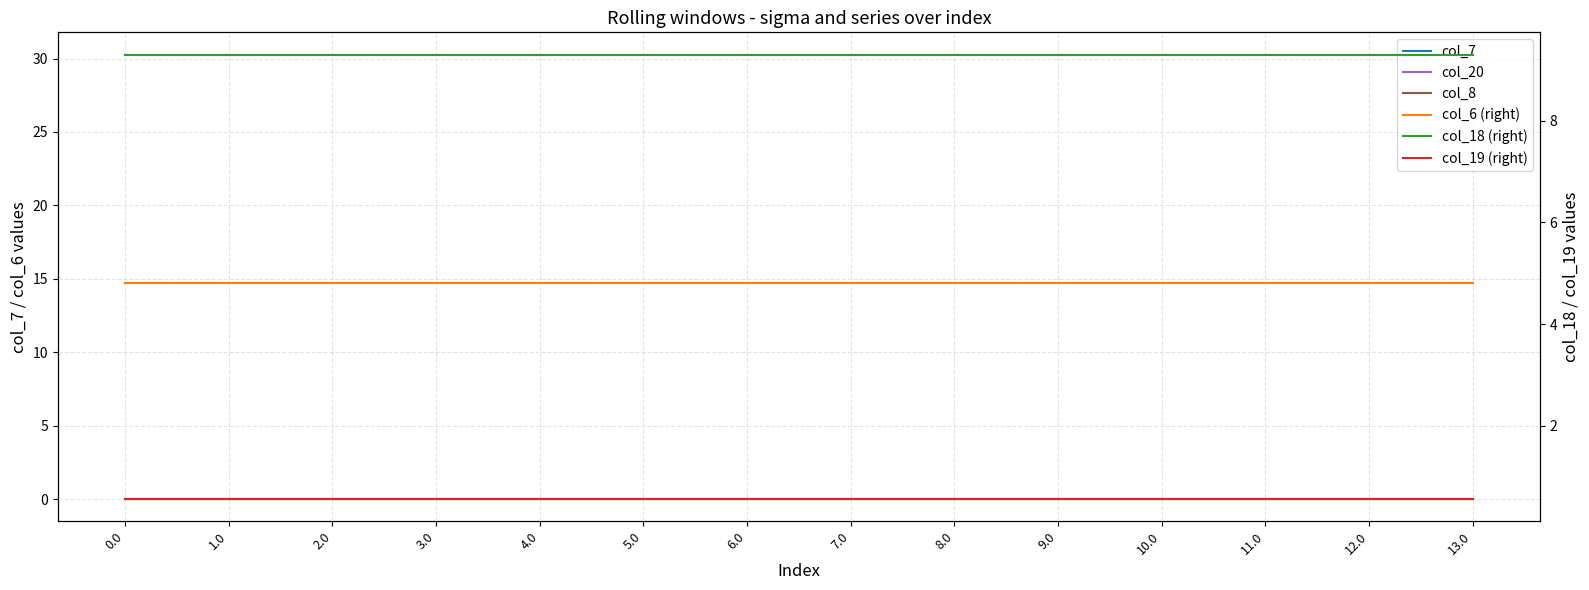

What are all the series names shown in the legend?

col_7, col_20, col_8, col_6 (right), col_18 (right), col_19 (right)